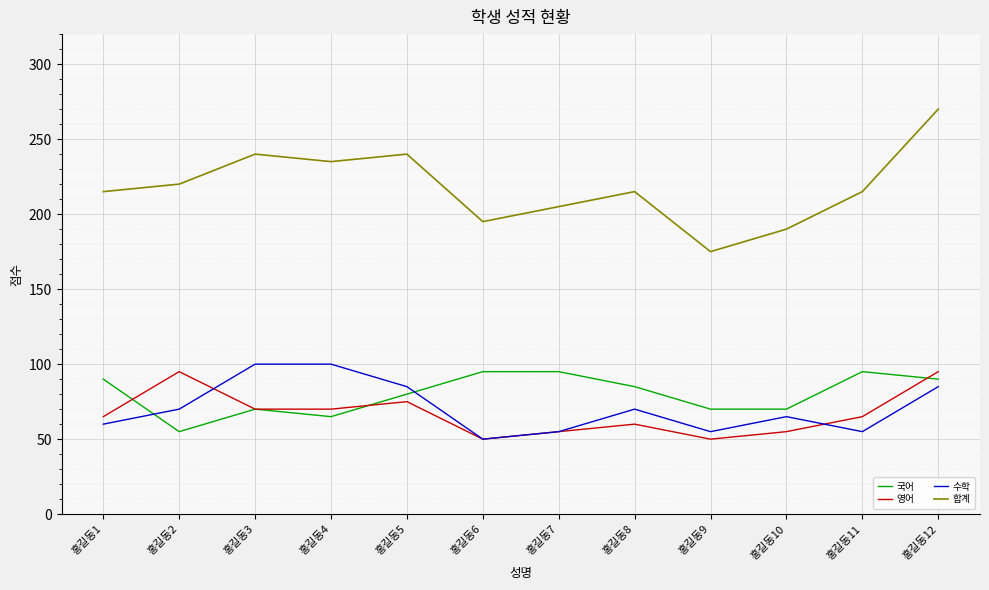

Between 홍길동3 and 홍길동9, which series saw the biggest shift?

합계